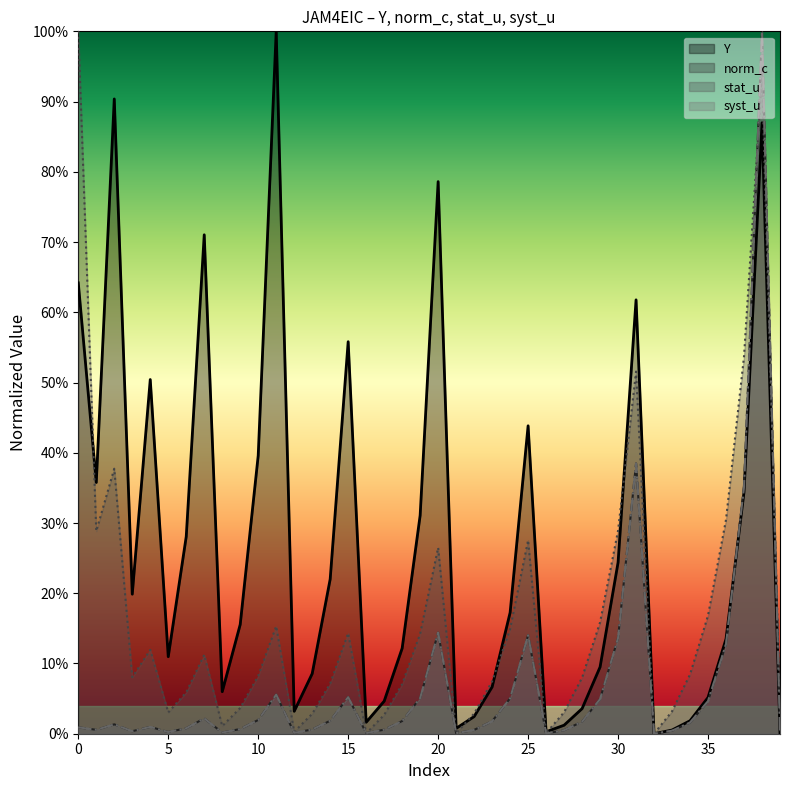

True or false: stat_u has a value of 0.0 at 32.

True